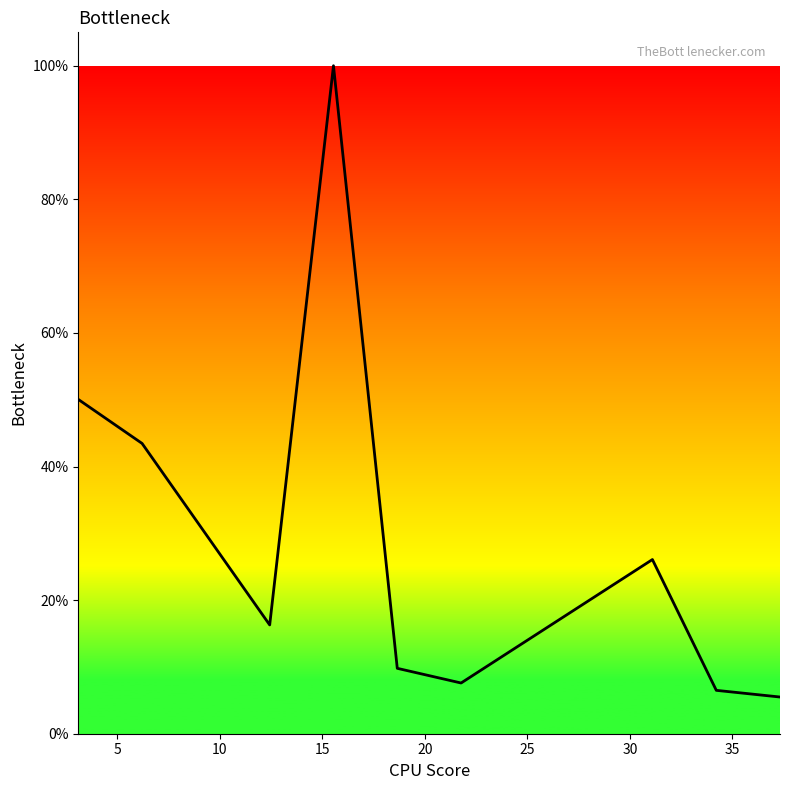

Does the chart have visible grid lines?

No